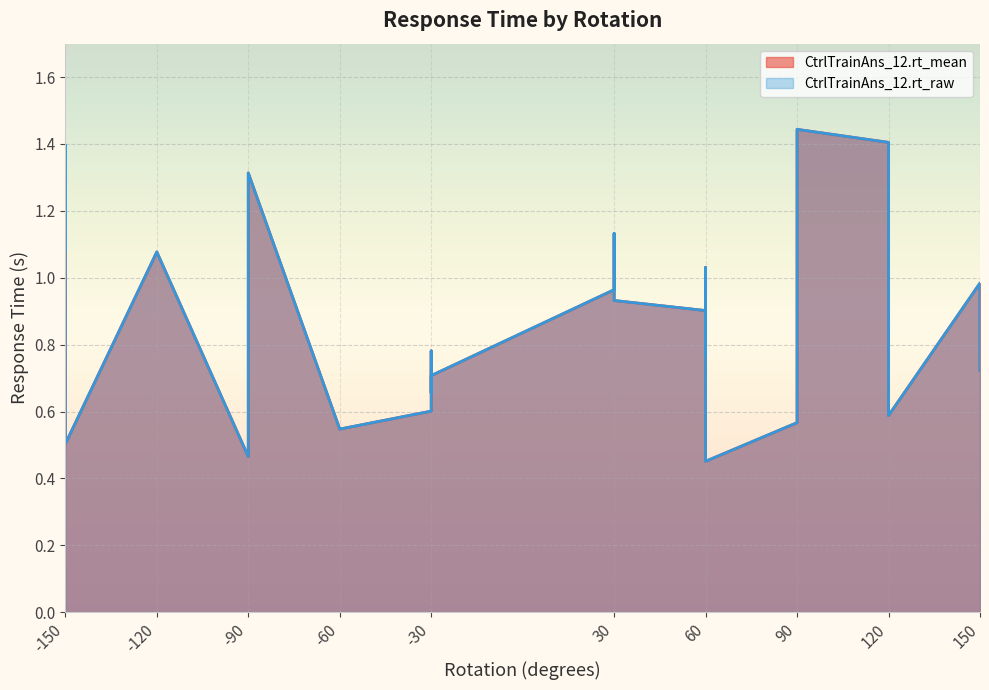

Between -30 and 60, which series saw the biggest shift?

CtrlTrainAns_12.rt_mean